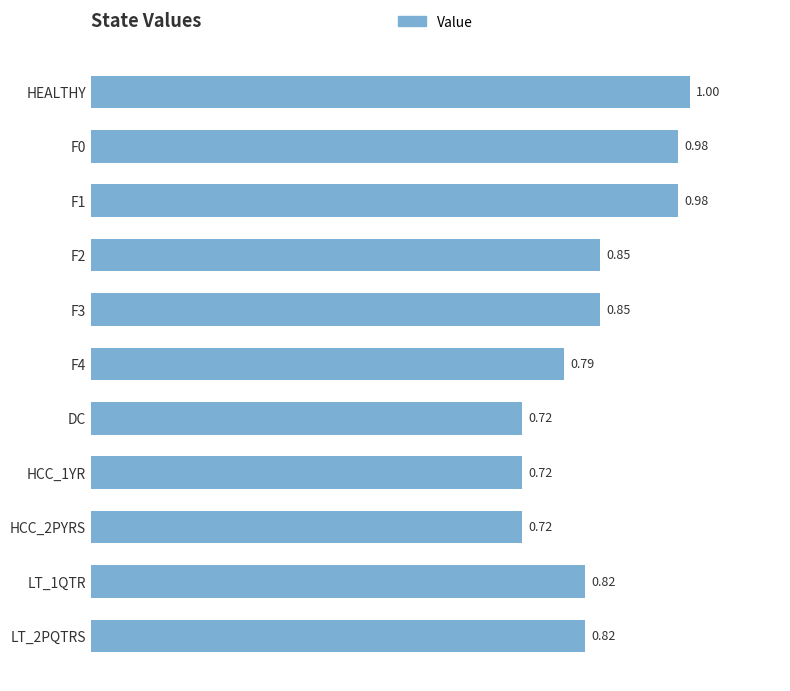

At which category does the chart reach its peak across all series?

HEALTHY